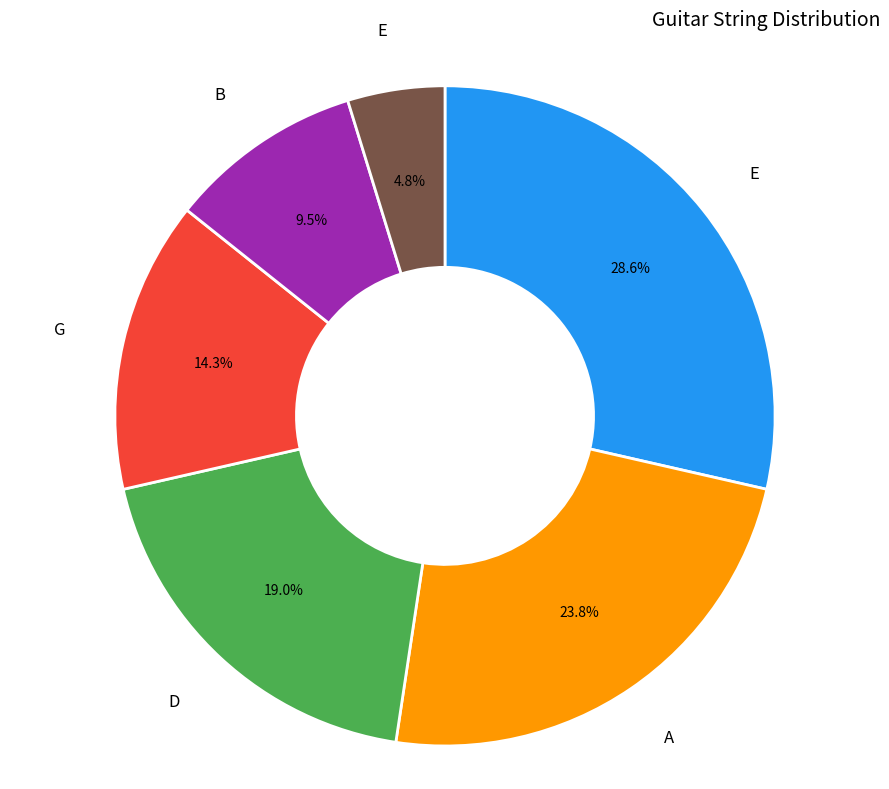

Does any single category account for the majority?

No